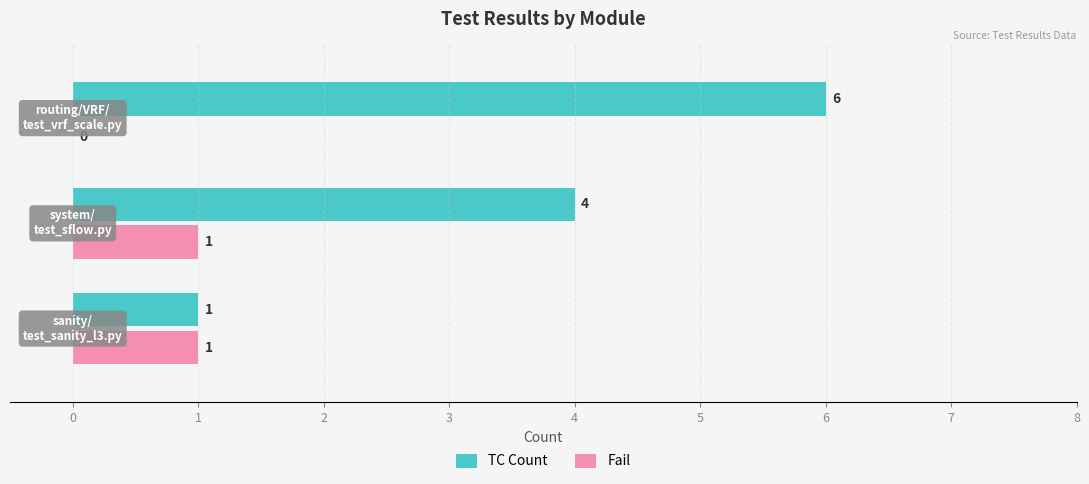

How many Fail values are between 0 and 1?

3